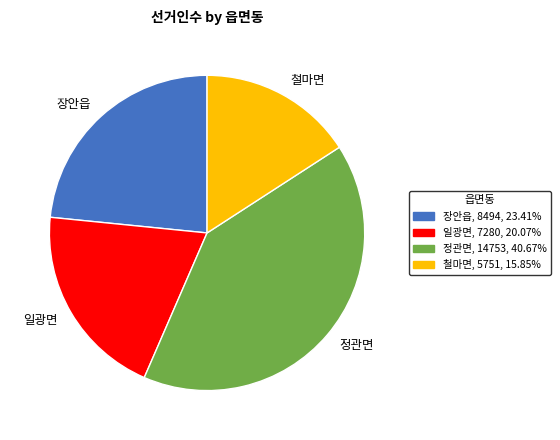

Is the sum of 장안읍 and 정관면 greater than half?

Yes